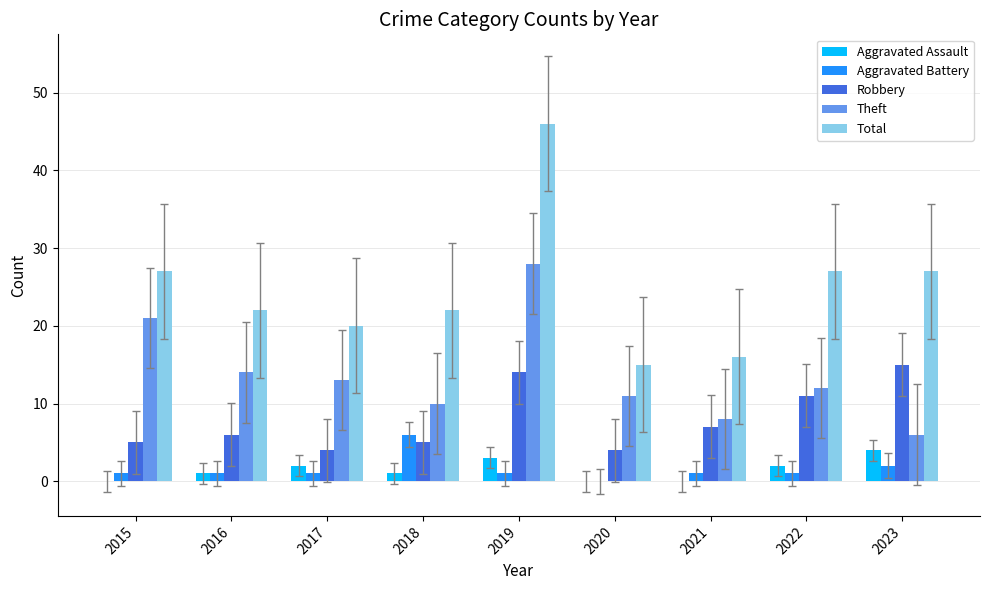

Does the chart contain stacked bars?

No